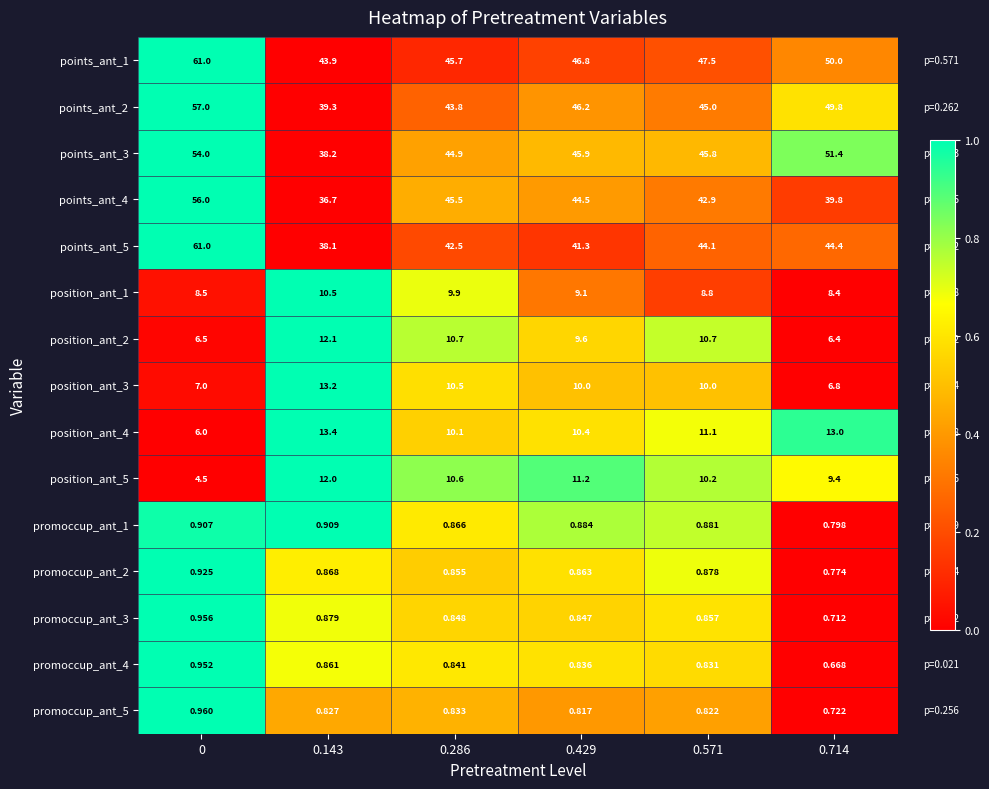

Is the value of position_ant_3 at 0.429 greater than the value of points_ant_2 at 0.714?

No